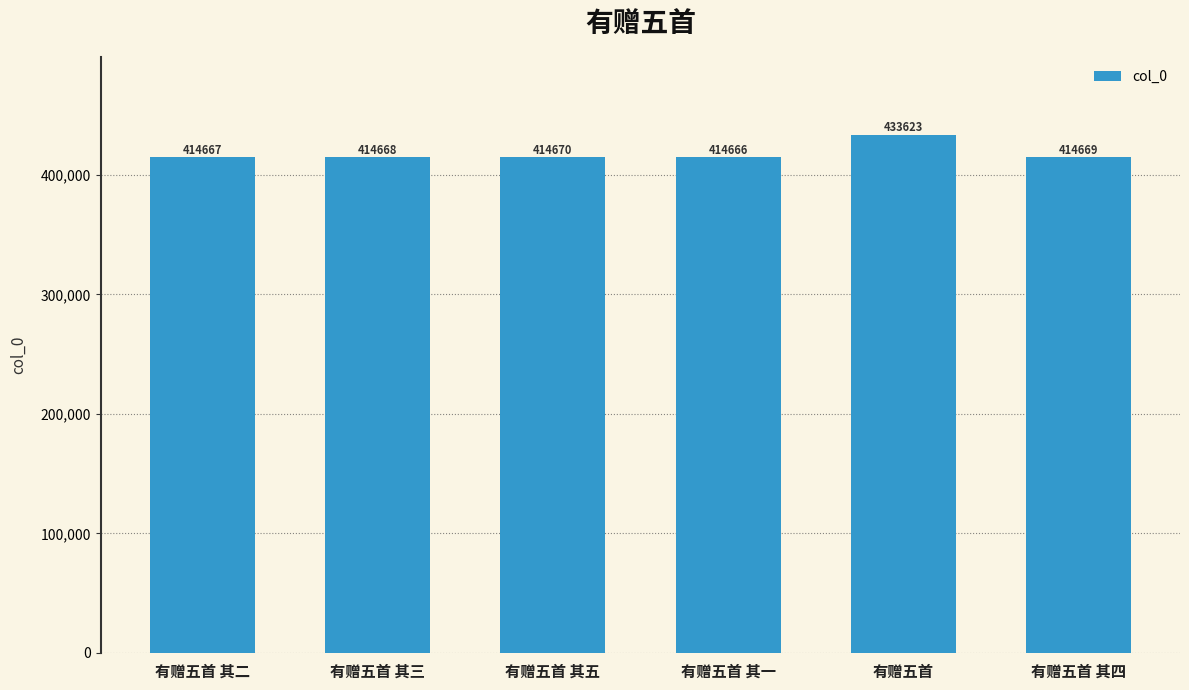

True or false: the data shows 113792 at 有赠五首.

False